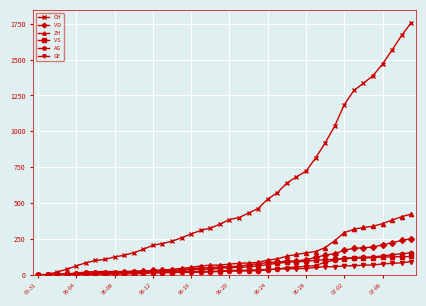

What is the highest value of the VD series?

252